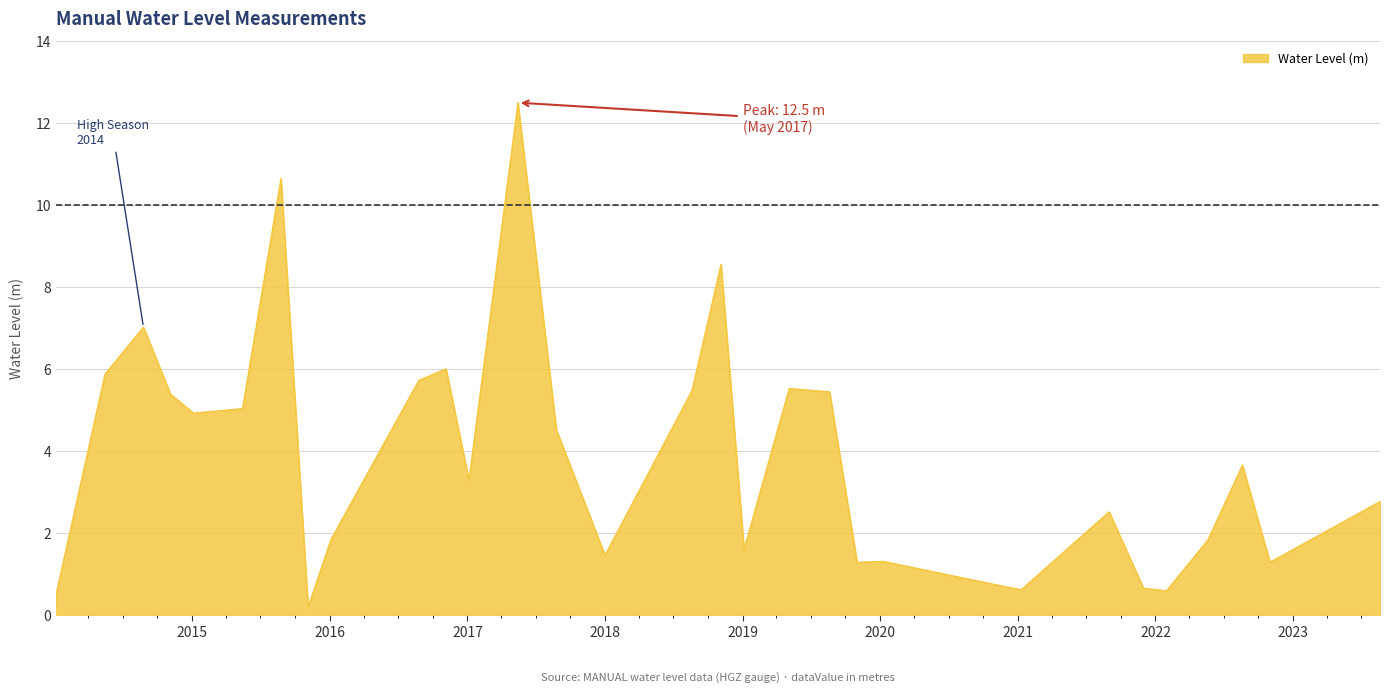

What is the maximum value shown in the chart?

12.5